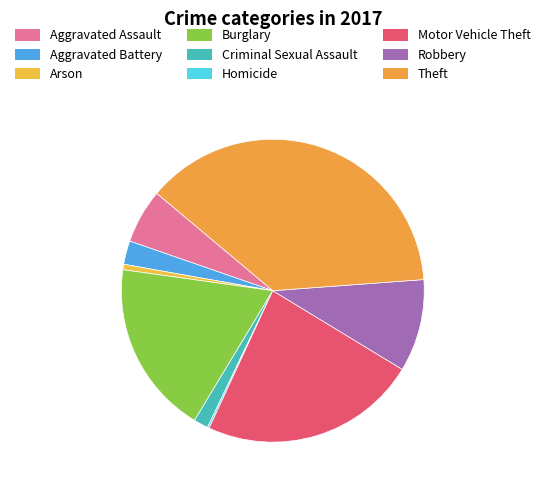

Which category has the biggest portion of the pie?

Theft